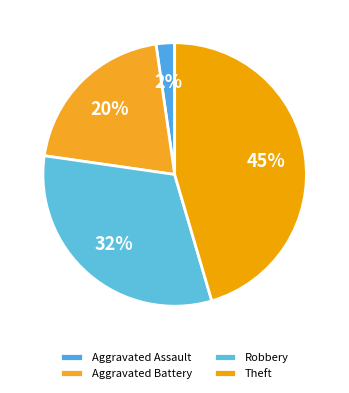

Approximately how many times larger is the value at Aggravated Assault compared to Aggravated Battery?

0.1